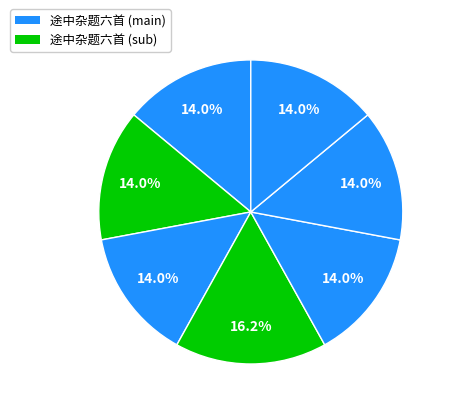

How many segments does this pie chart have?

7